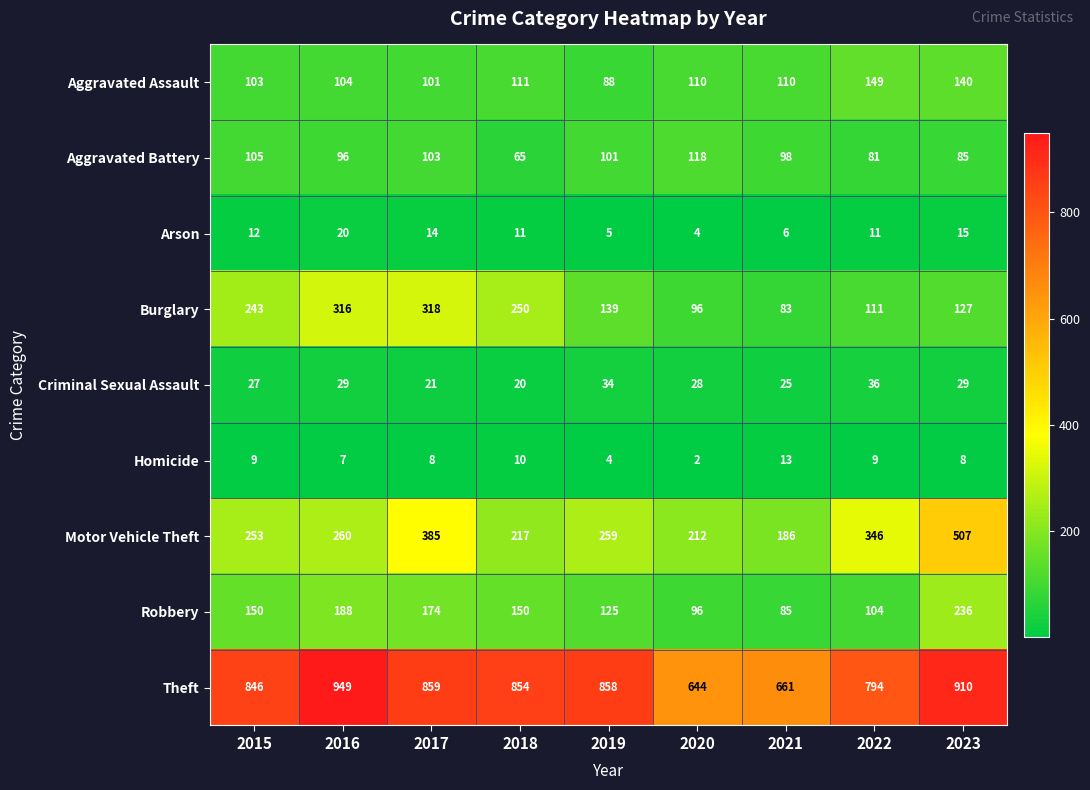

What is the smallest value displayed?

2